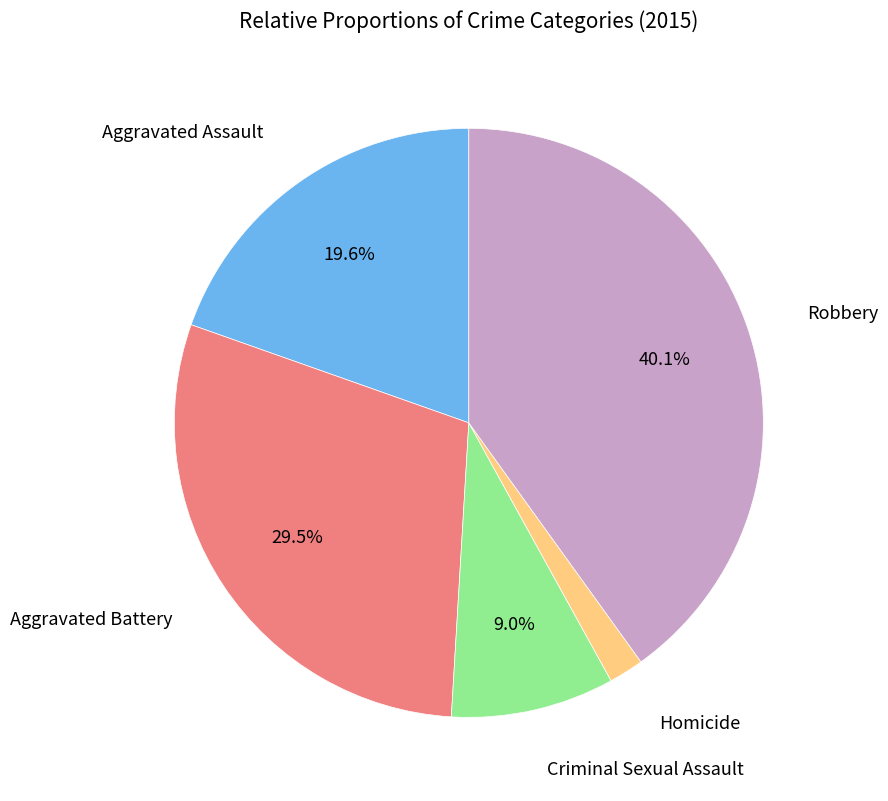

Is there any slice that represents more than half of the pie?

No